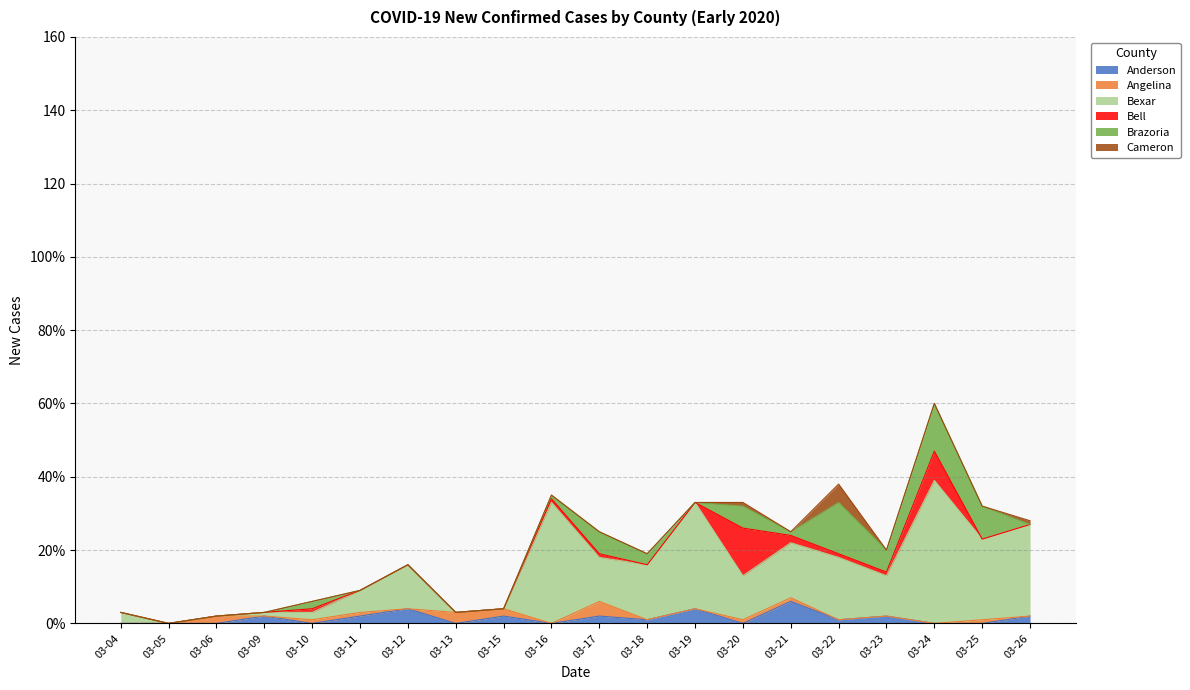

Between 03-10 and 03-11, which is larger?

03-11